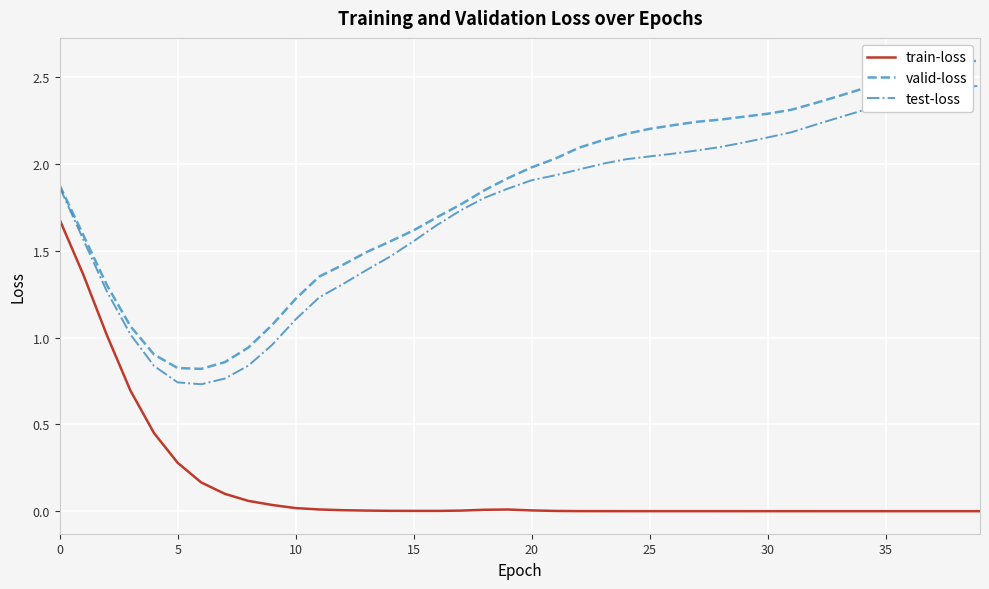

Rank the series by their maximum value, from lowest to highest.

train-loss, test-loss, valid-loss